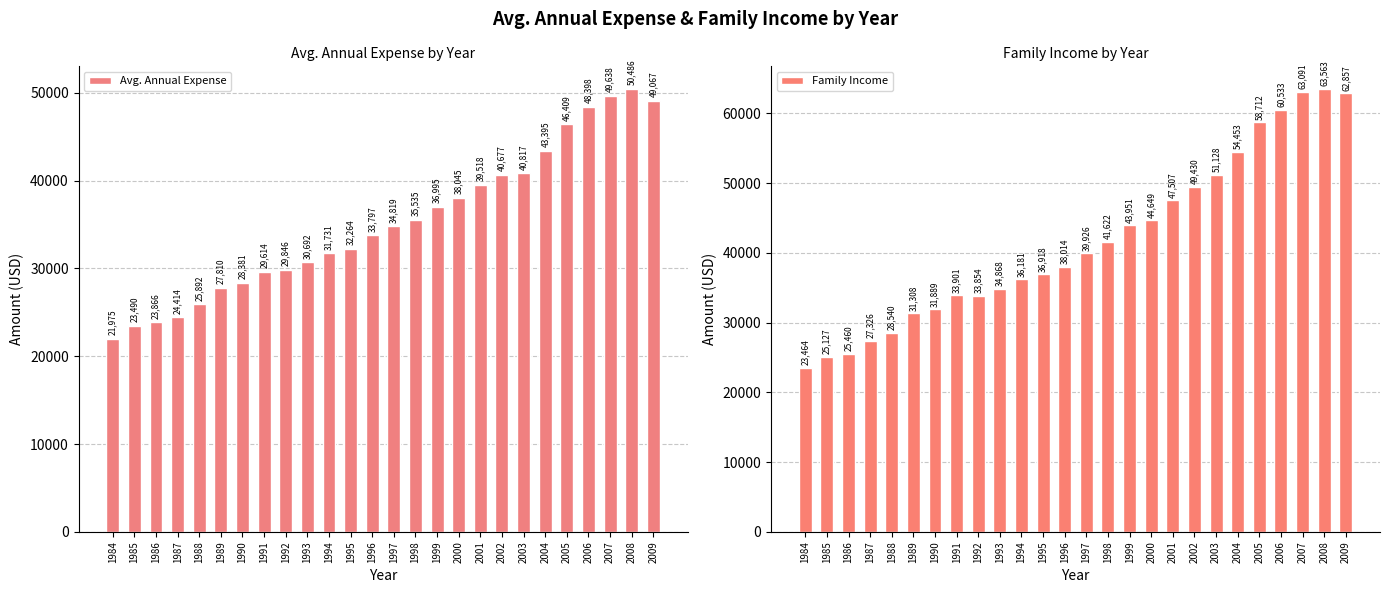

Which has a higher value, 2005 or 1999?

2005